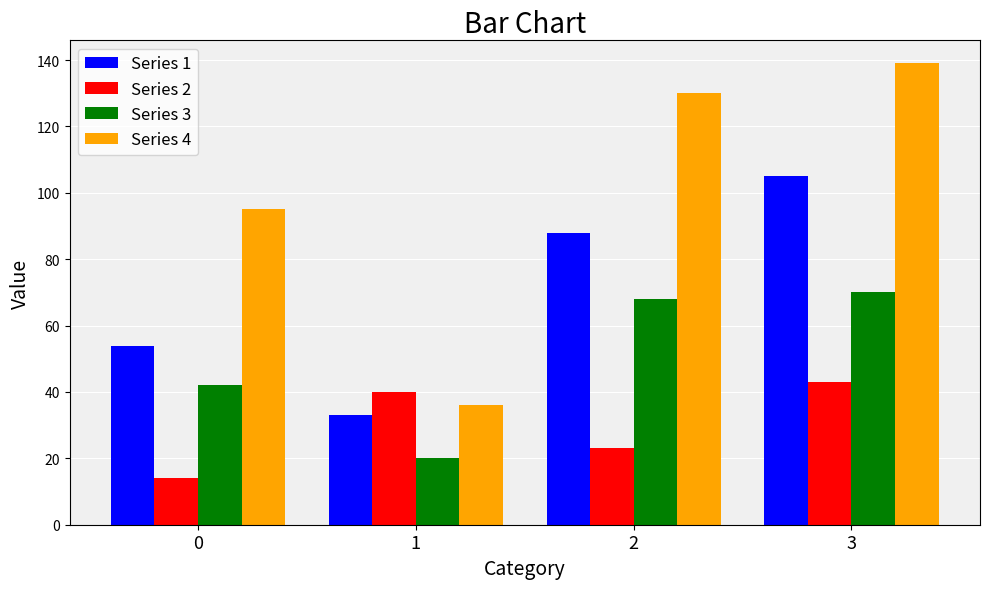

List the labels in order of Series 3 value, largest first.

3, 2, 0, 1